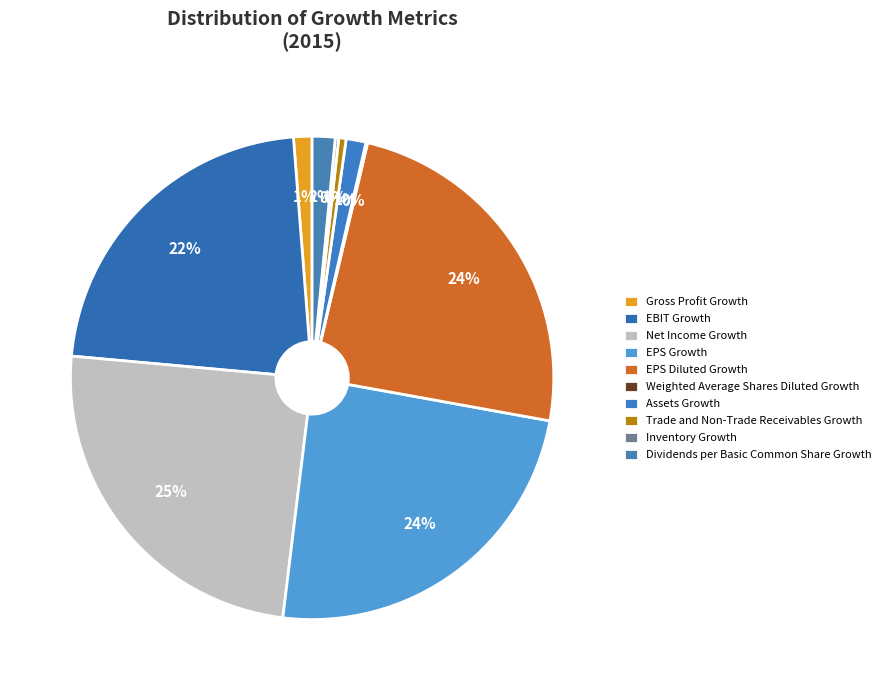

What is the change in value from EPS Diluted Growth to Trade and Non-Trade Receivables Growth?

-1.6